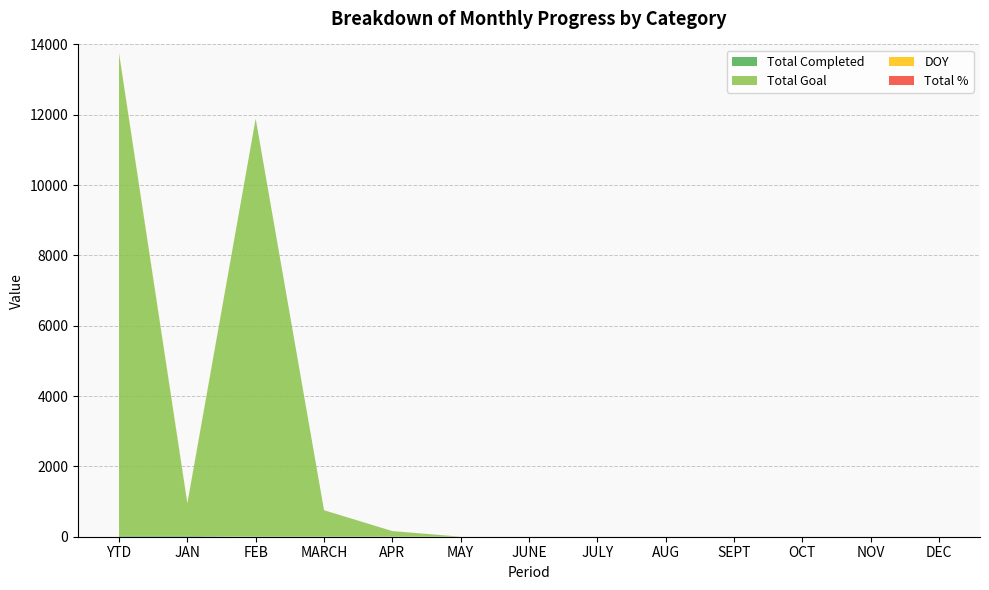

Reading left to right, what are all the values shown in this chart?

Total Completed: 23	23	0	0	0	0	0	0	0	0	0	0	0
Total Goal: 13721	921	11888	753	159	0	0	0	0	0	0	0	0
DOY: 15	15	0	0	0	0	0	0	0	0	0	0	0
Total %: 1	1	1	1	1	1	1	1	1	1	1	1	1